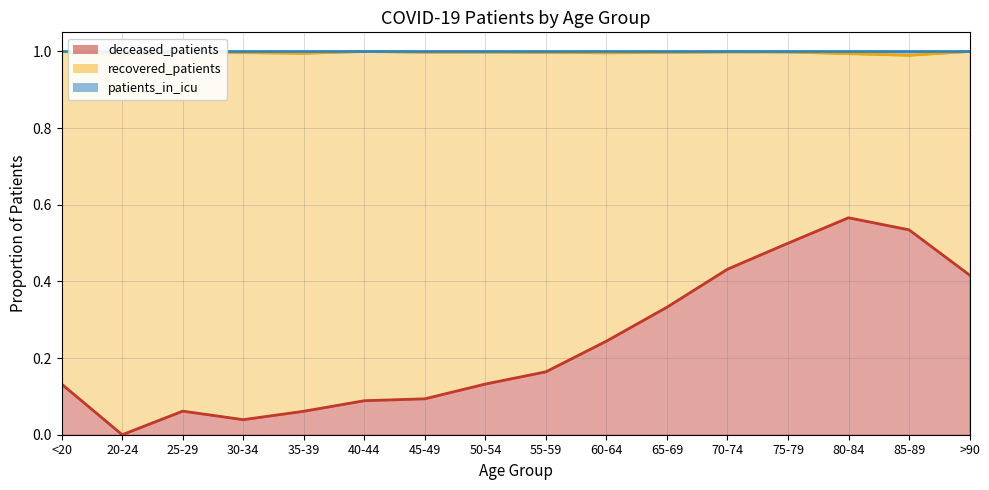

Reading right to left, what are all the values shown in this chart?

deceased_patients line: 0.4	0.5	0.6	0.5	0.4	0.3	0.2	0.2	0.1	0.1	0.1	0.1	0.0	0.1	0.0	0.1
recovered_patients line: 1.0	1.0	1.0	1.0	1.0	1.0	1.0	1.0	1.0	1.0	1.0	1.0	1.0	1.0	1.0	1.0
patients_in_icu line: 1.0	1.0	1.0	1.0	1.0	1.0	1.0	1.0	1.0	1.0	1.0	1.0	1.0	1.0	1.0	1.0